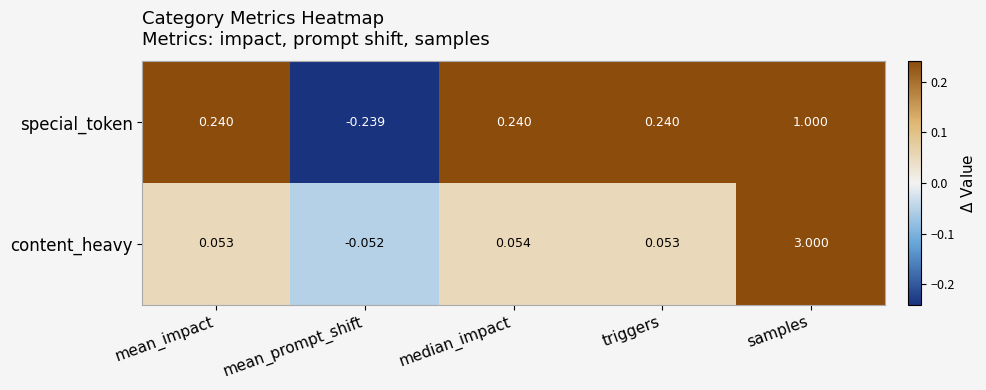

At which category is the sum across all series the highest?

samples